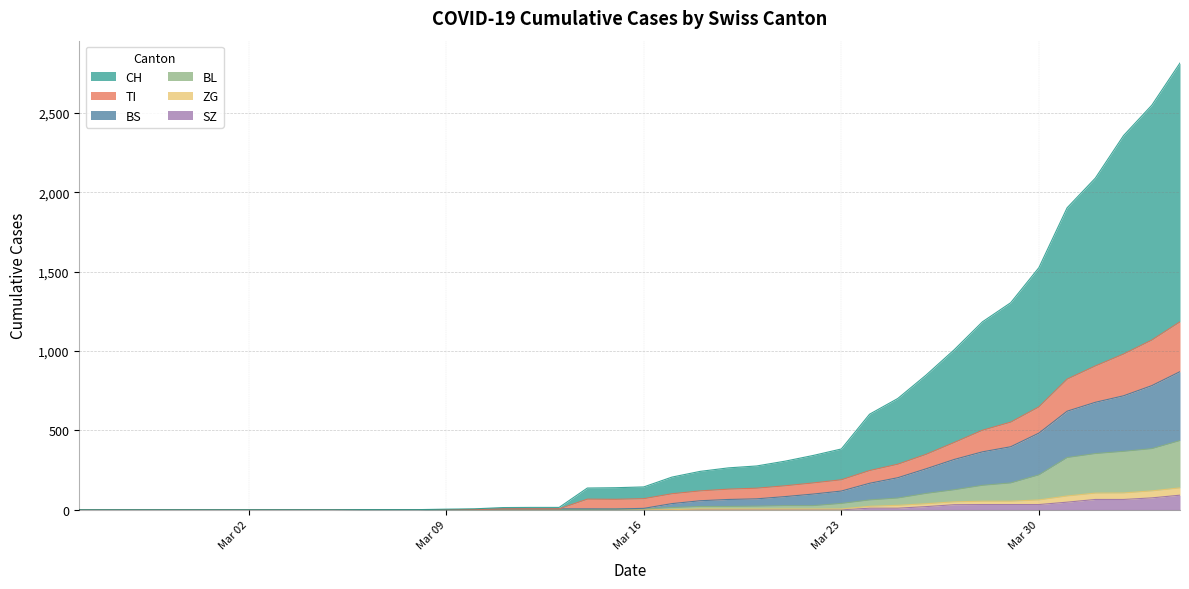

How many positive values does the SZ series have?

12